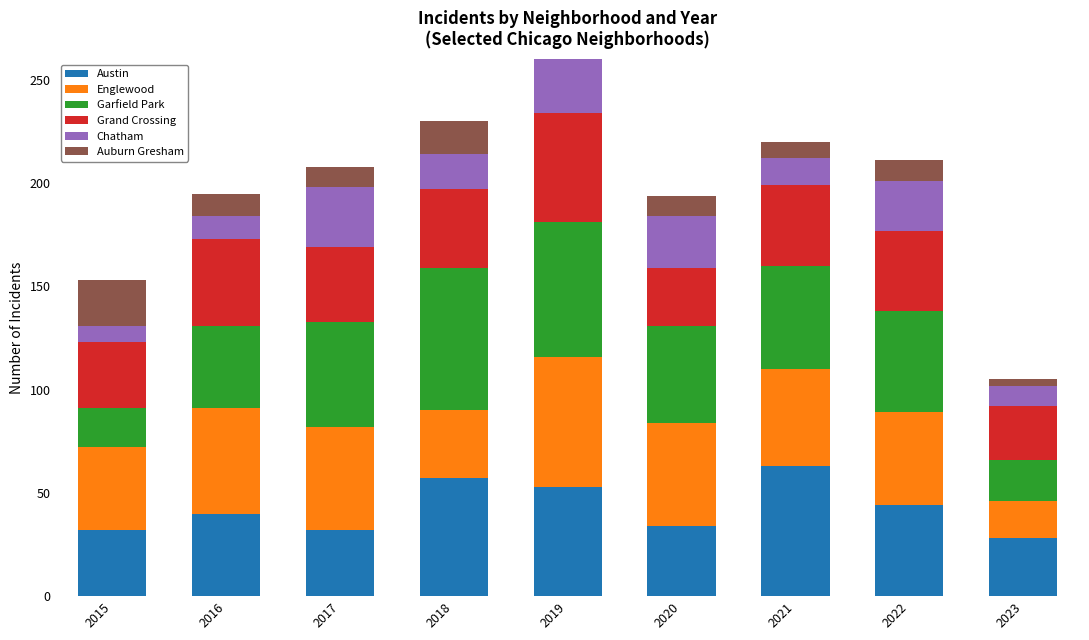

At which category is the sum across all series the highest?

2019